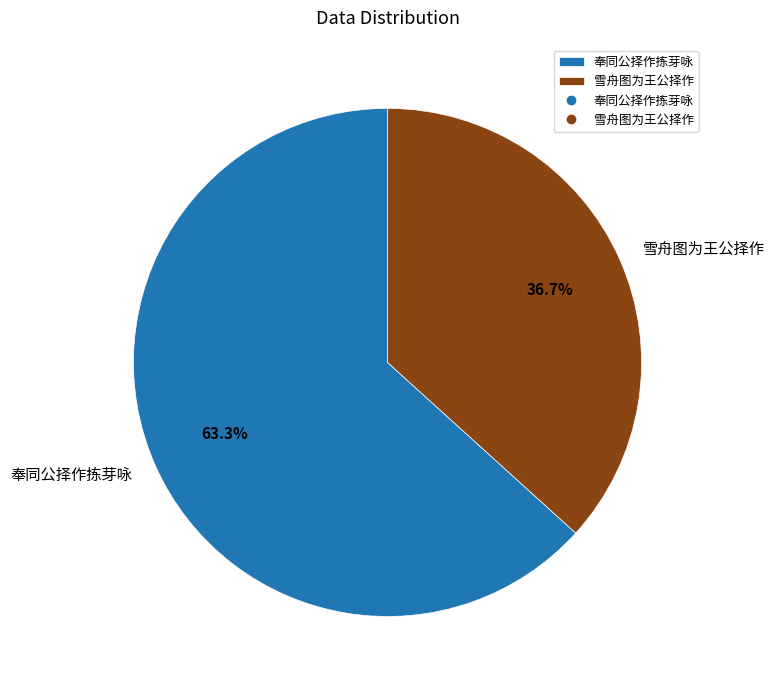

Between 雪舟图为王公择作 and 奉同公择作拣芽咏, which is larger?

奉同公择作拣芽咏